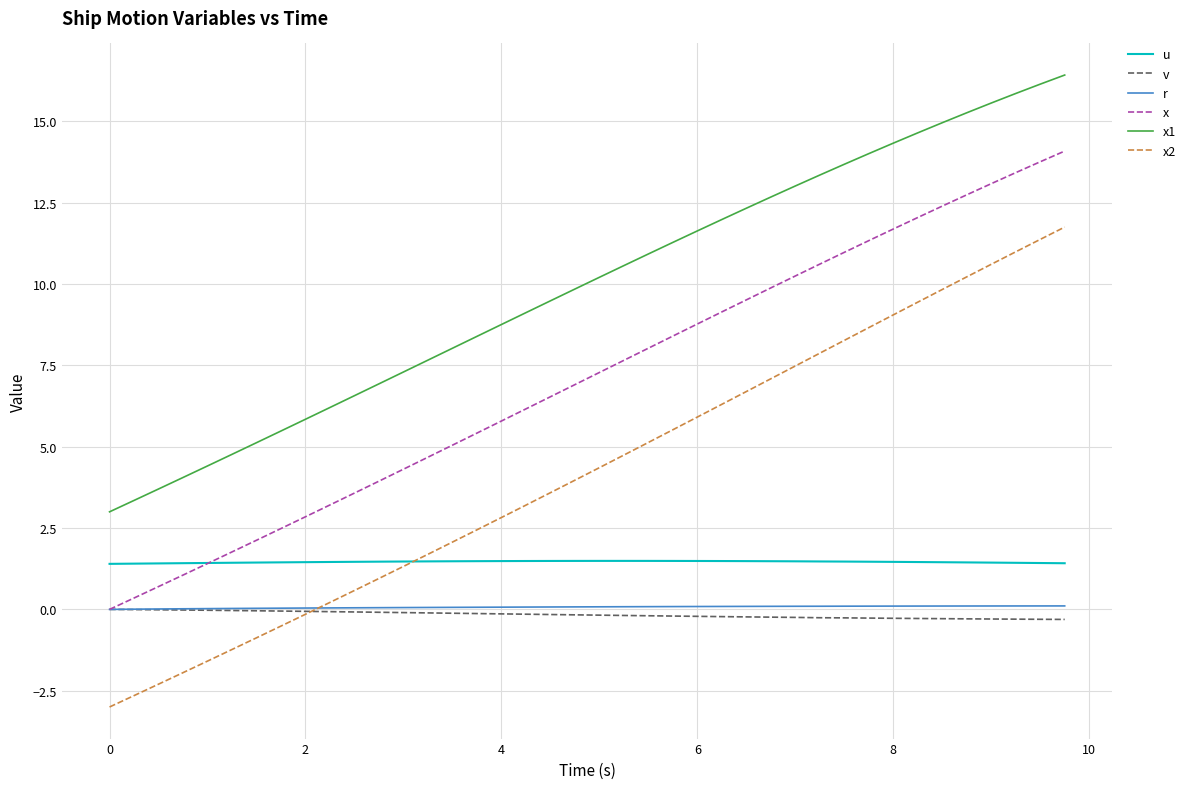

What is the smallest value displayed?

-3.0